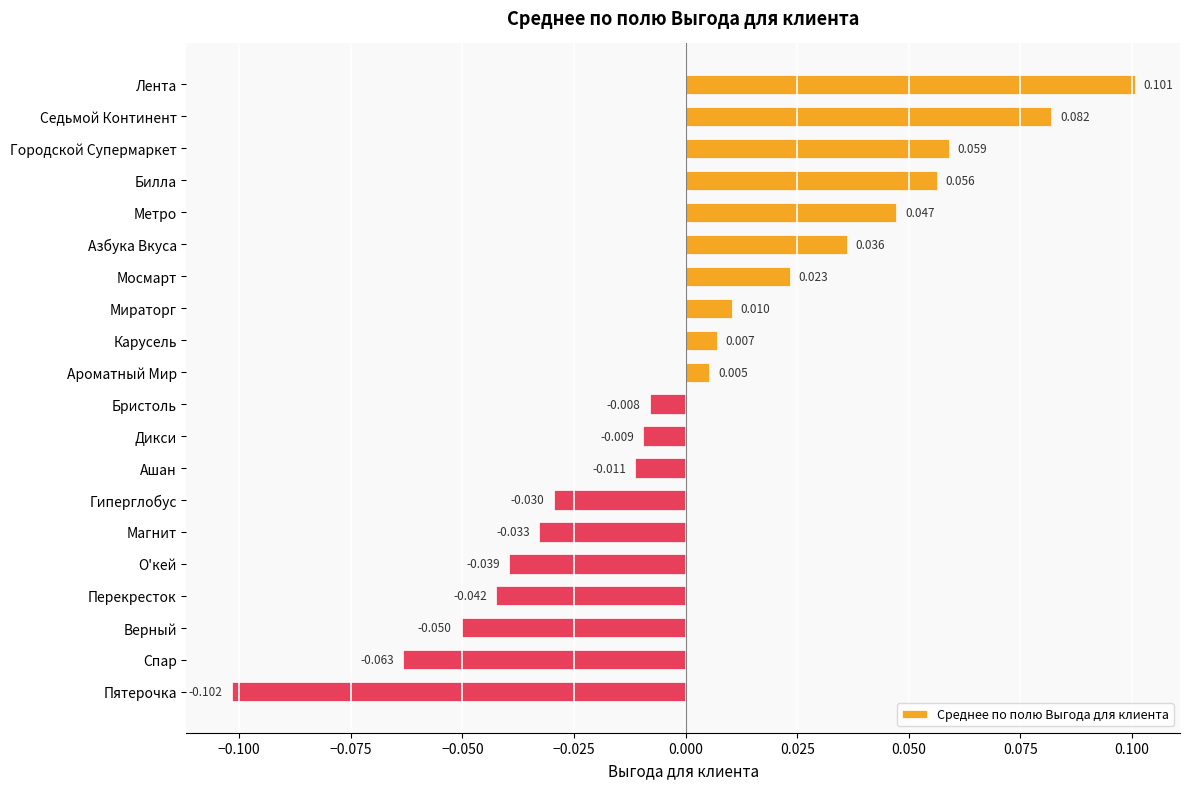

List the labels in order of value, largest first.

Лента, Седьмой Континент, Городской Супермаркет, Билла, Метро, Азбука Вкуса, Мосмарт, Мираторг, Карусель, Ароматный Мир, Бристоль, Дикси, Ашан, Гиперглобус, Магнит, О'кей, Перекресток, Верный, Спар, Пятерочка